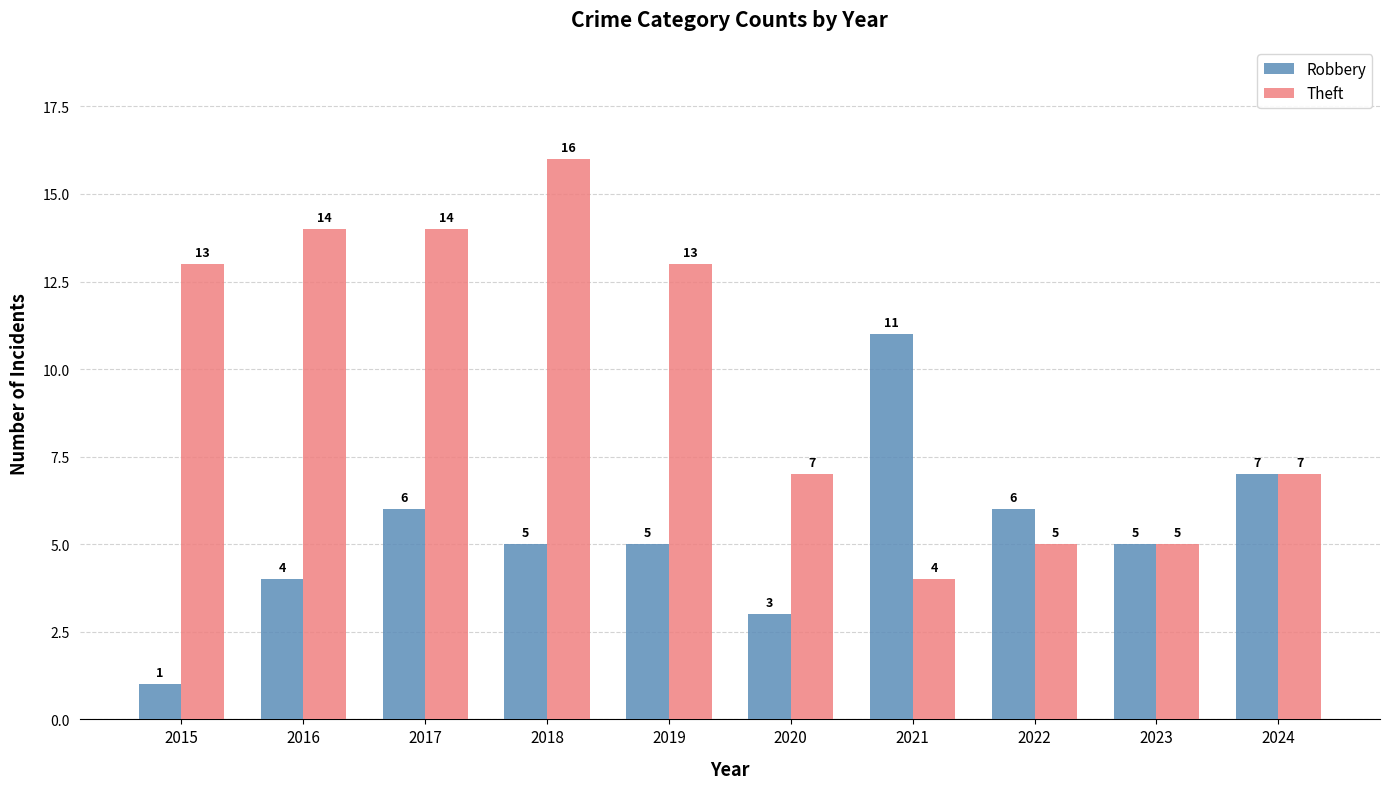

List the series in order of their peak value, highest first.

Theft, Robbery